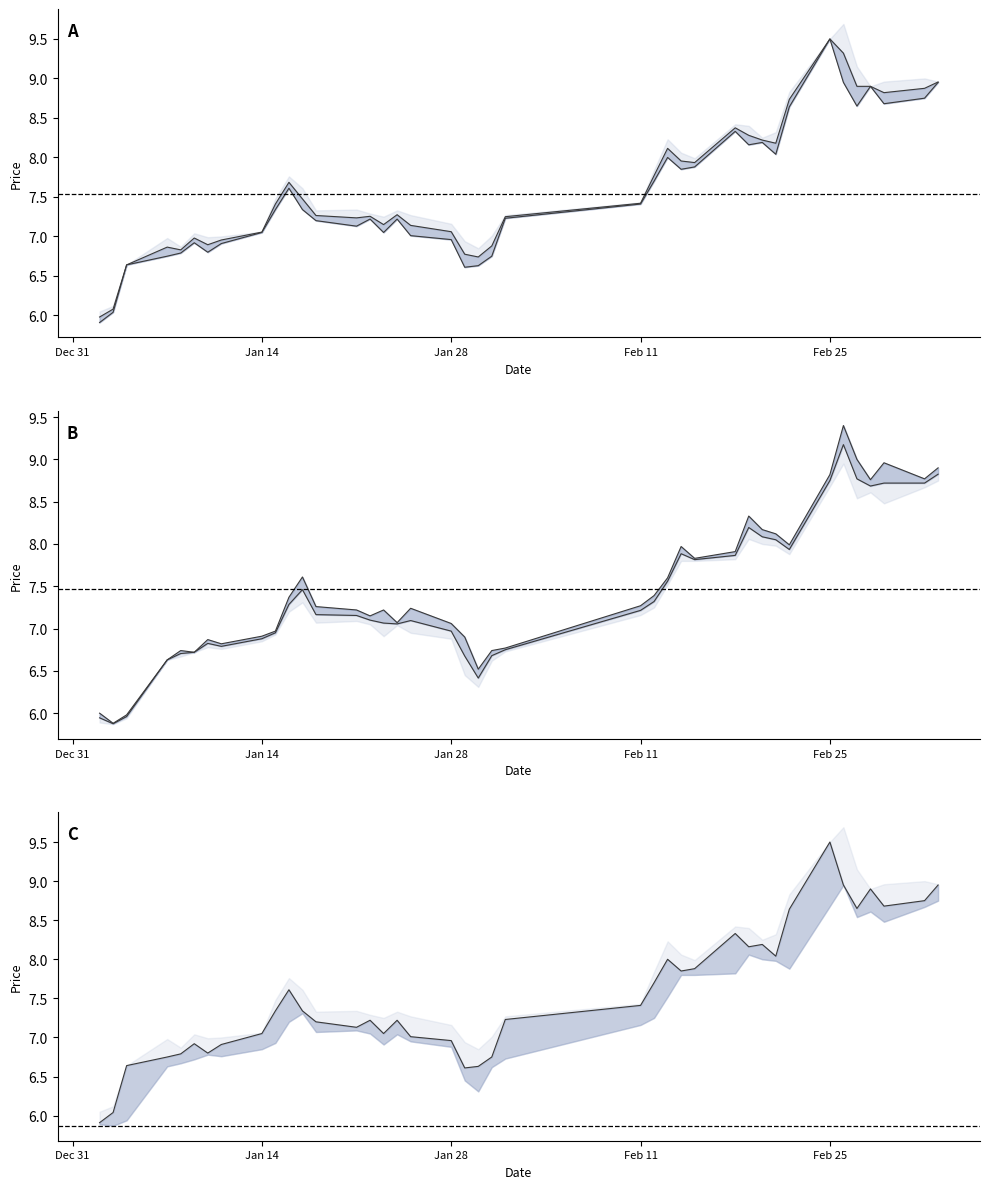

List the labels in order of open value, largest first.

2019-02-26, 2019-02-27, 2019-03-01, 2019-03-05, 2019-02-25, 2019-03-04, 2019-02-28, 2019-02-19, 2019-02-20, 2019-02-21, 2019-02-22, 2019-02-14, 2019-02-18, 2019-02-15, 2019-01-17, 2019-02-13, 2019-02-12, 2019-01-16, 2019-02-11, 2019-01-18, 2019-01-25, 2019-01-21, 2019-01-23, 2019-01-22, 2019-01-24, 2019-01-28, 2019-01-15, 2019-01-14, 2019-01-29, 2019-01-10, 2019-01-11, 2019-02-01, 2019-01-08, 2019-01-31, 2019-01-09, 2019-01-07, 2019-01-30, 2019-01-02, 2019-01-04, 2019-01-03